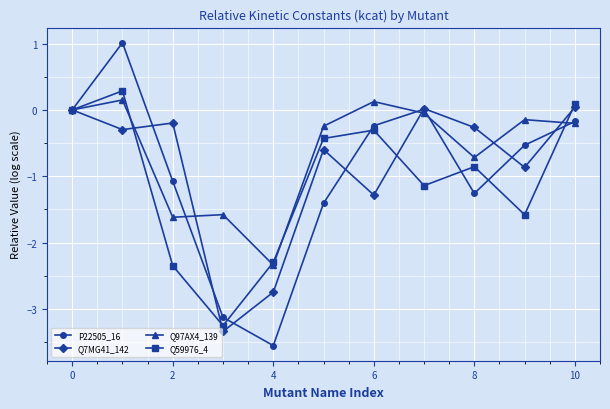

Rank the series by their maximum value, from highest to lowest.

P22505_16, Q59976_4, Q97AX4_139, Q7MG41_142